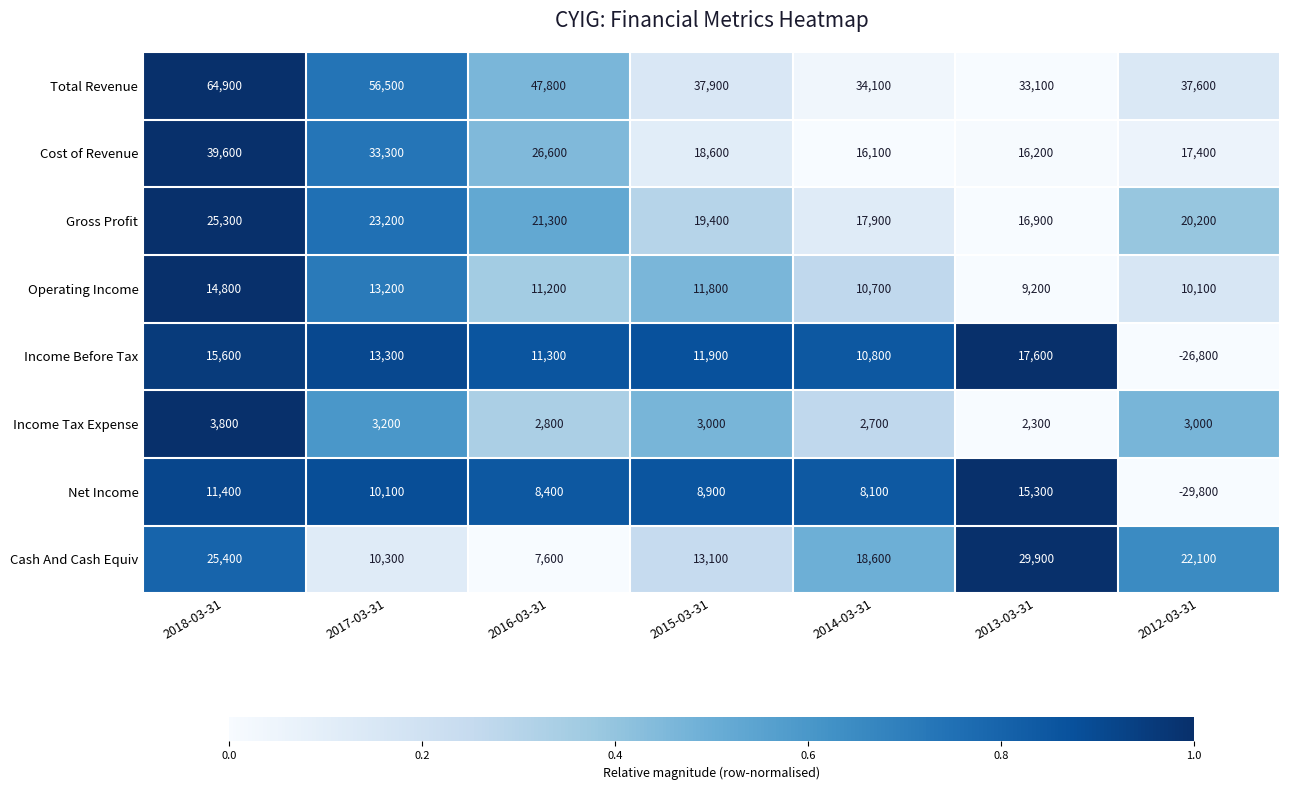

Is it true that Cash And Cash Equiv equals 10300 at 2017-03-31?

True